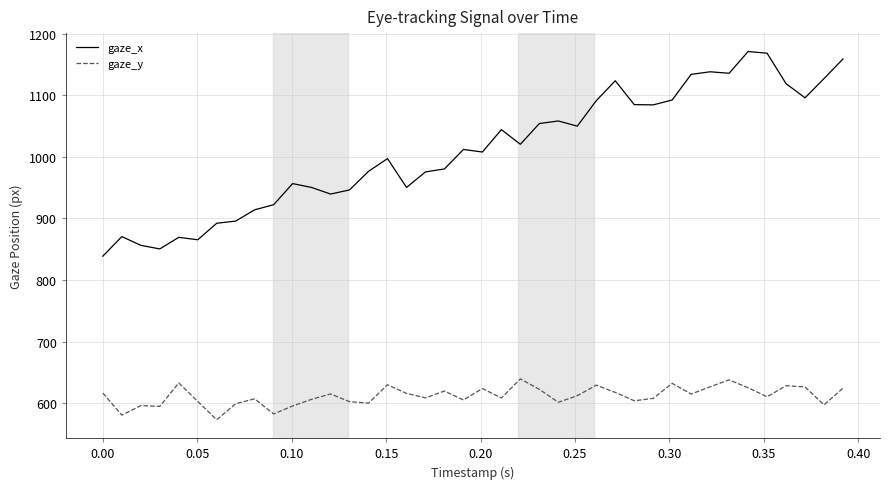

What is the smallest value displayed?

573.4